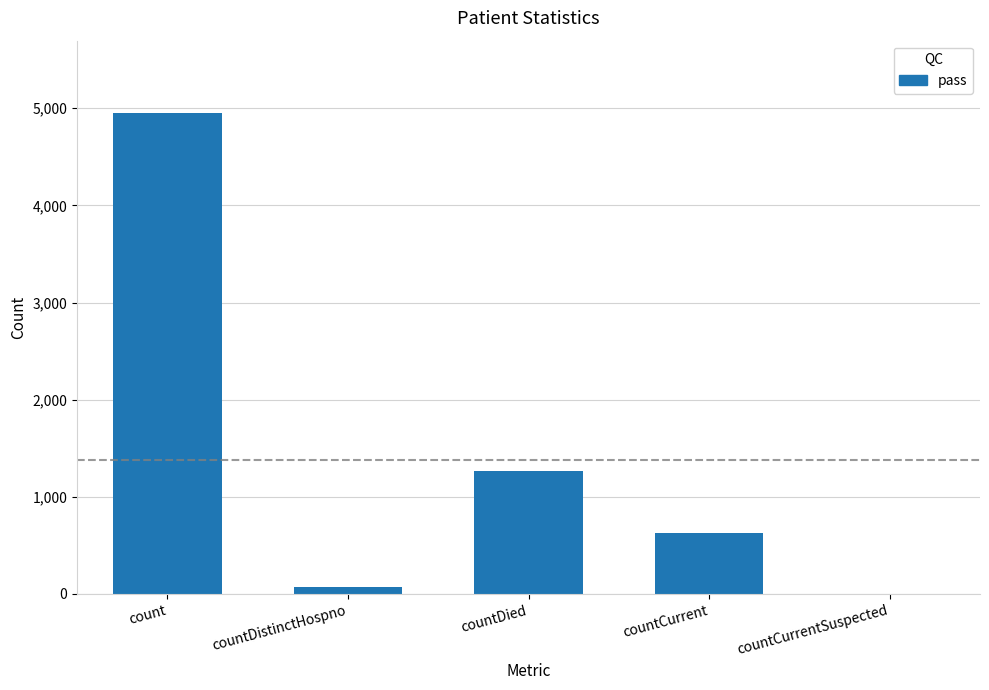

How many series are shown in this chart?

1